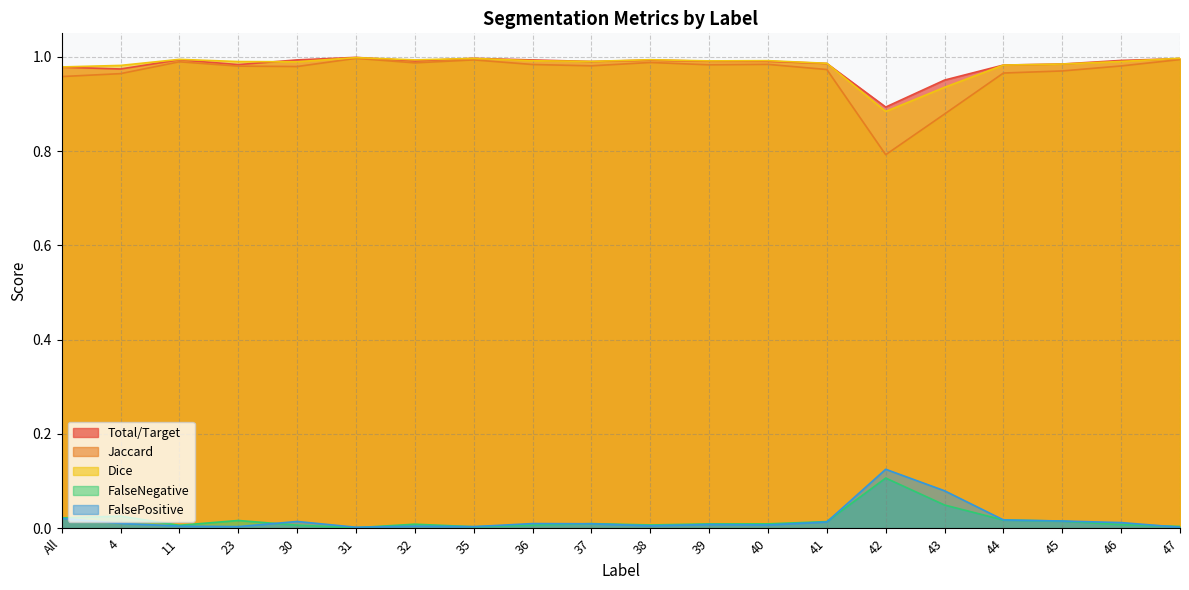

What is the difference between the second highest and second lowest values in the Jaccard series?

0.1